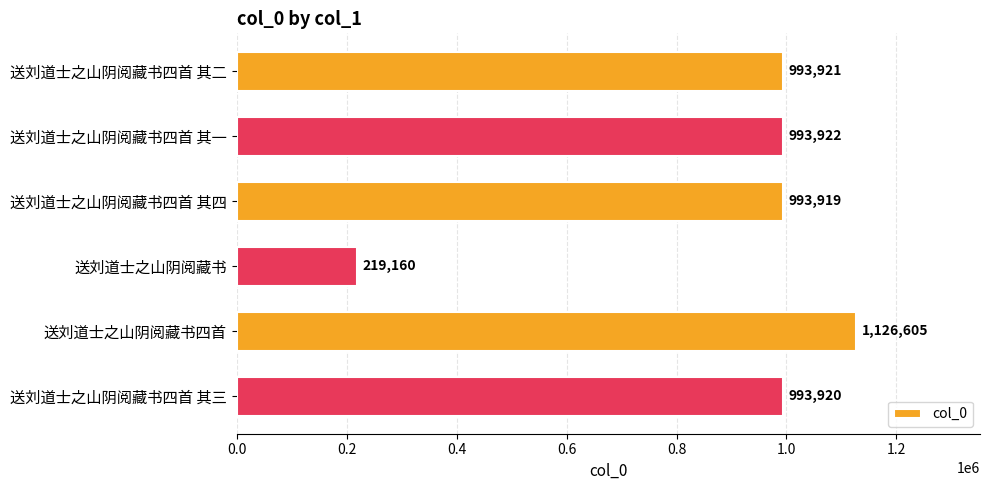

List the labels in order of value, largest first.

送刘道士之山阴阅藏书四首, 送刘道士之山阴阅藏书四首 其一, 送刘道士之山阴阅藏书四首 其二, 送刘道士之山阴阅藏书四首 其三, 送刘道士之山阴阅藏书四首 其四, 送刘道士之山阴阅藏书